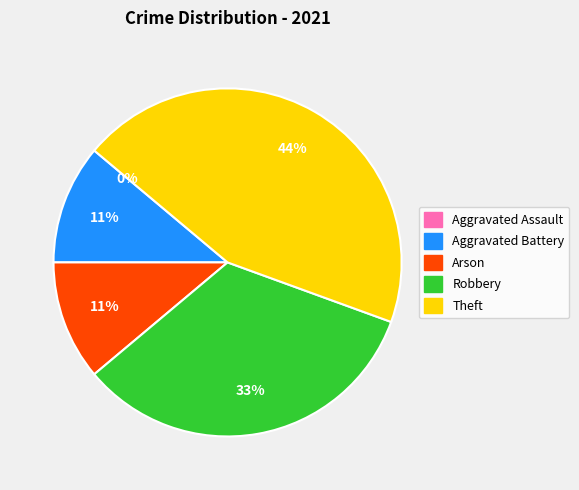

To the nearest percent, what percentage of the pie is Aggravated Battery?

11%